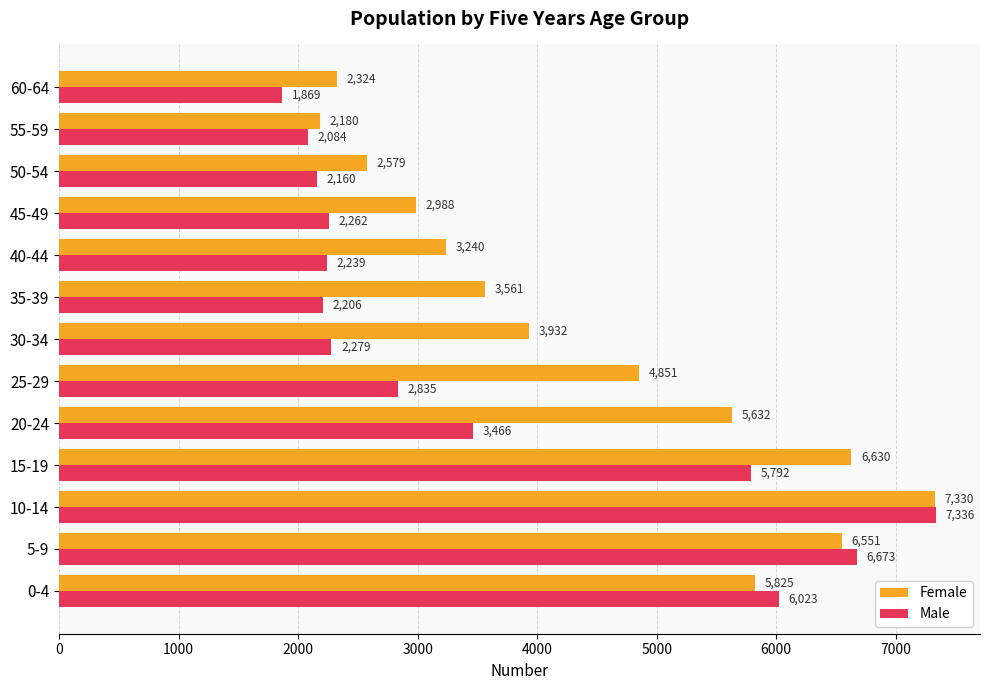

The value of Male at 50-54 is 944. True or false?

False